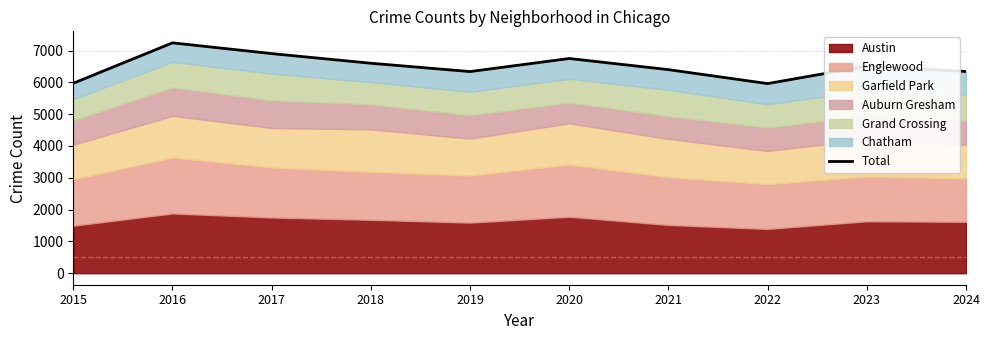

What value does the data have at 2020?

6749